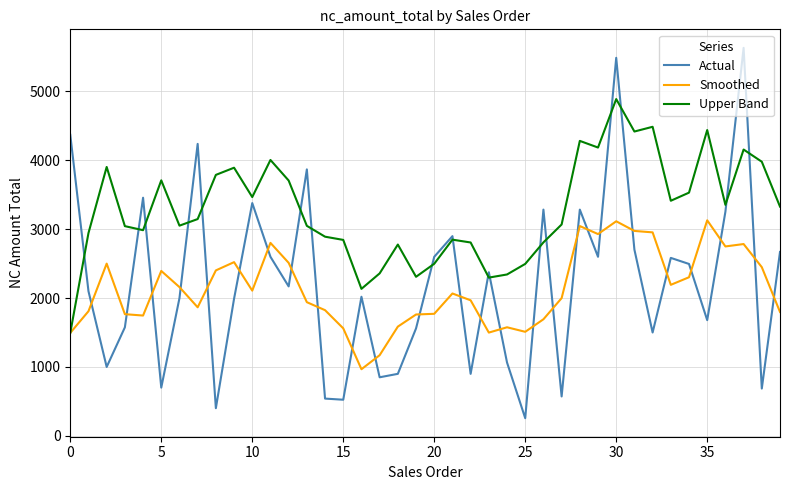

Which series has the widest spread of values?

Actual